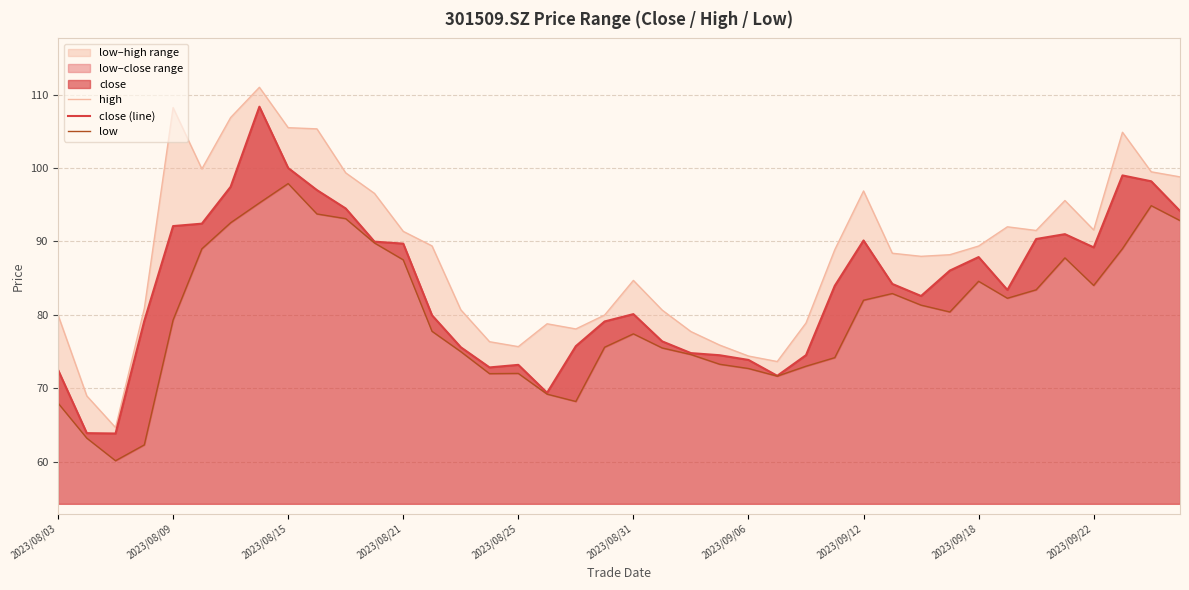

List the series in order of their peak value, highest first.

high, close (line), low